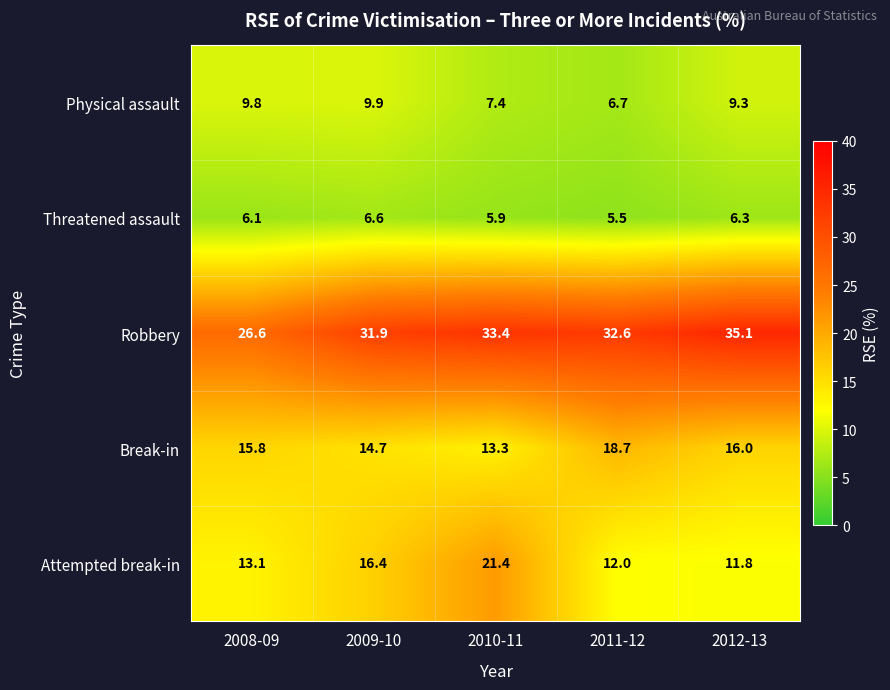

What is the difference between the maximum and minimum values in the Threatened assault series?

1.1